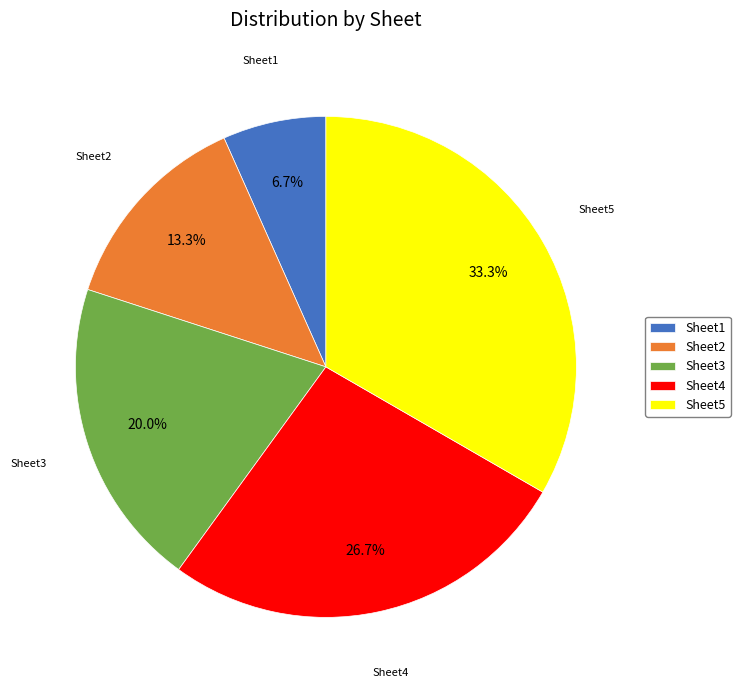

Is Sheet5 the majority of the pie?

No